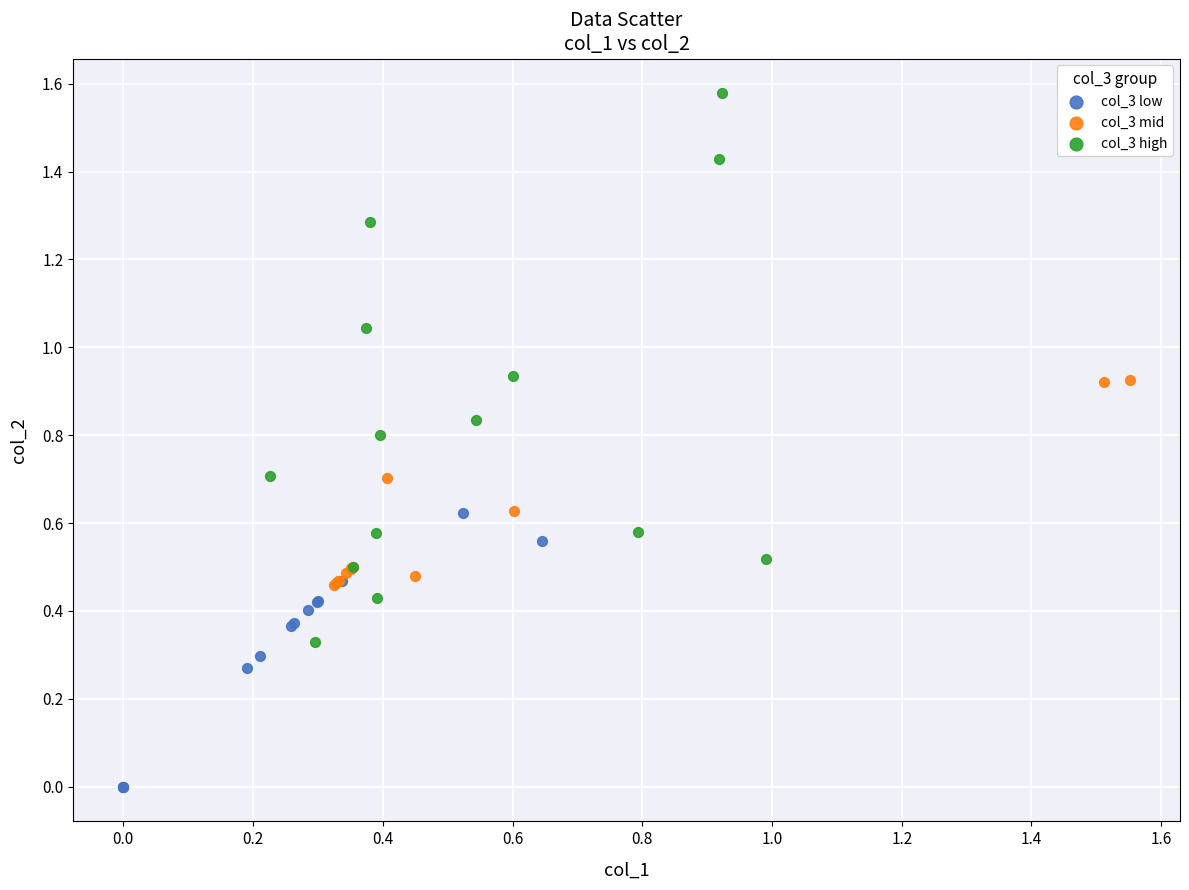

Which series contains the highest Y value?

col_3 high